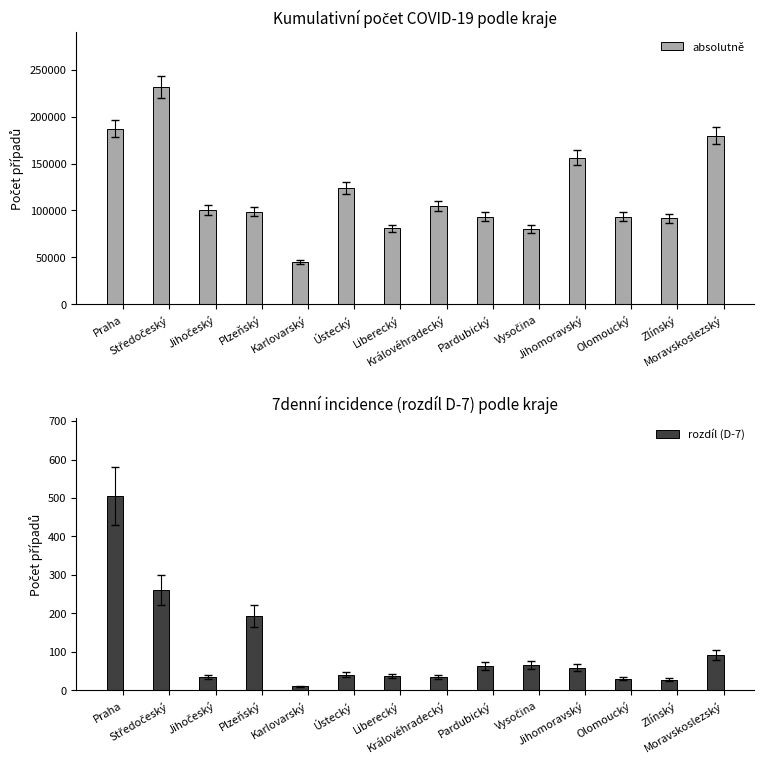

What position from the left is Pardubický?

9